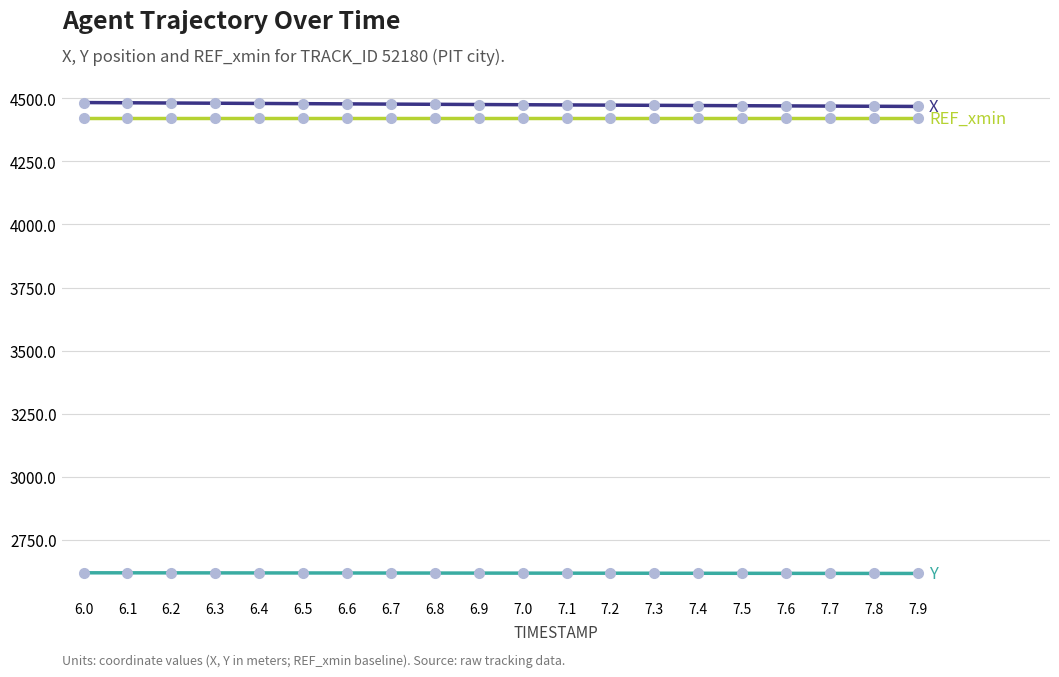

What is the spread (max minus min) of values at 7.7?

1853.2